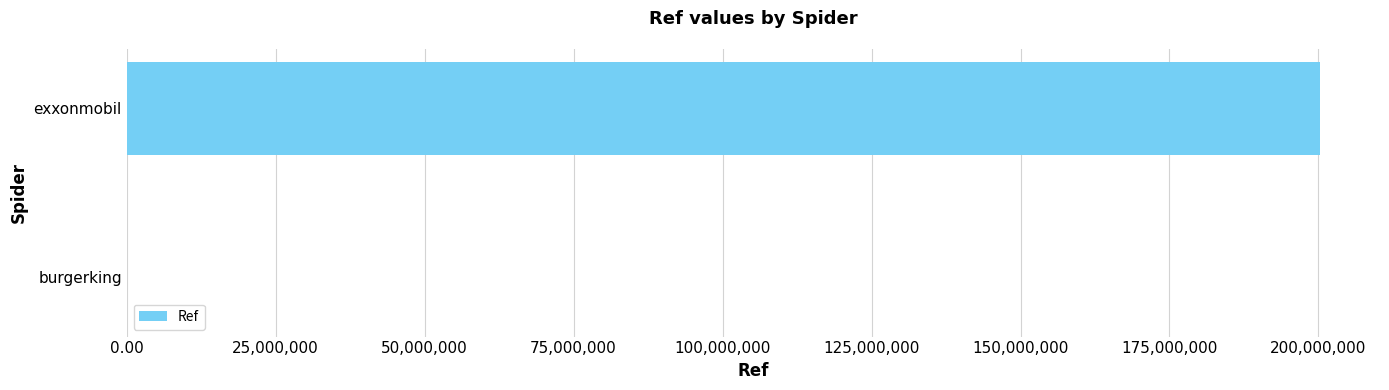

Is it true that the value at exxonmobil is 56962442?

False